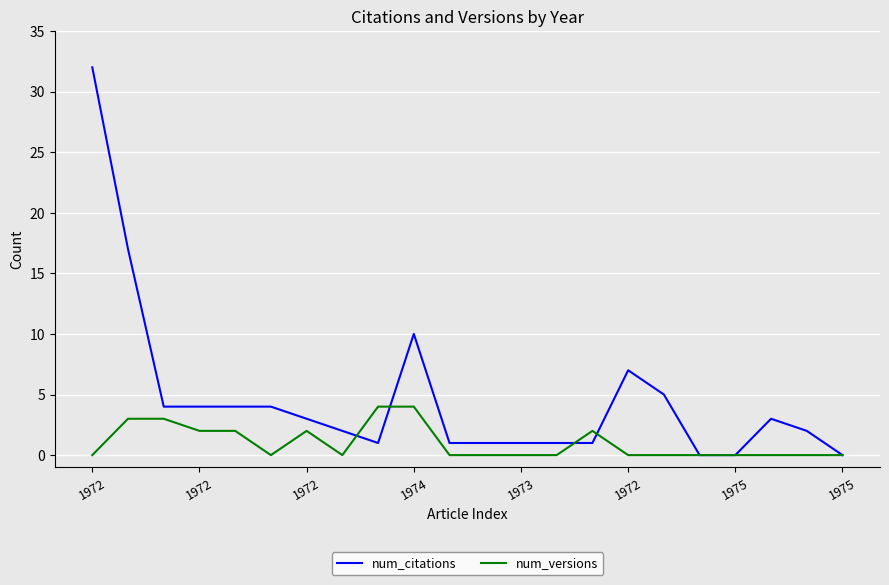

Which series has the largest total across all categories?

num_citations